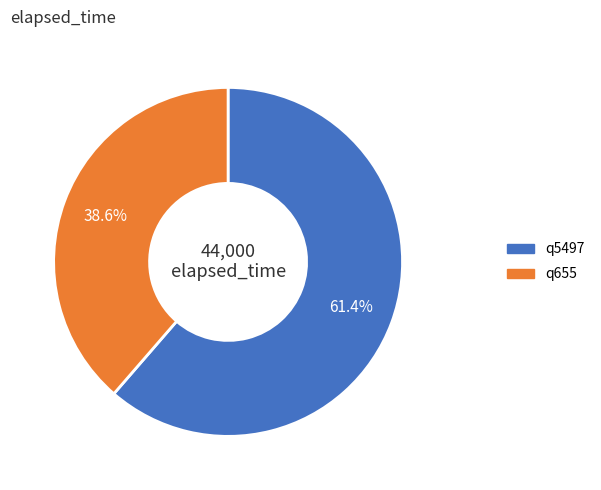

To the nearest percent, what is the difference between the q5497 and q655 slice percentages?

23%